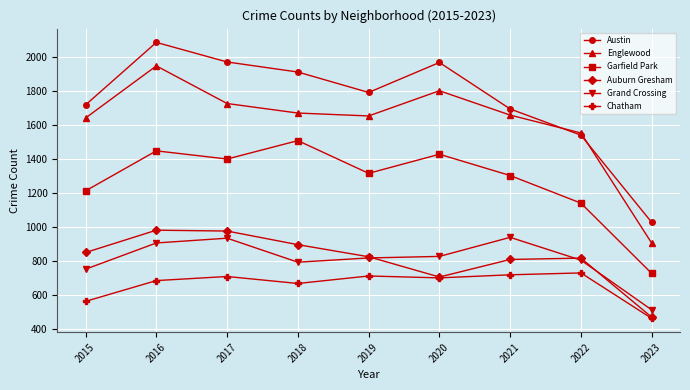

Which series has the widest spread of values?

Austin